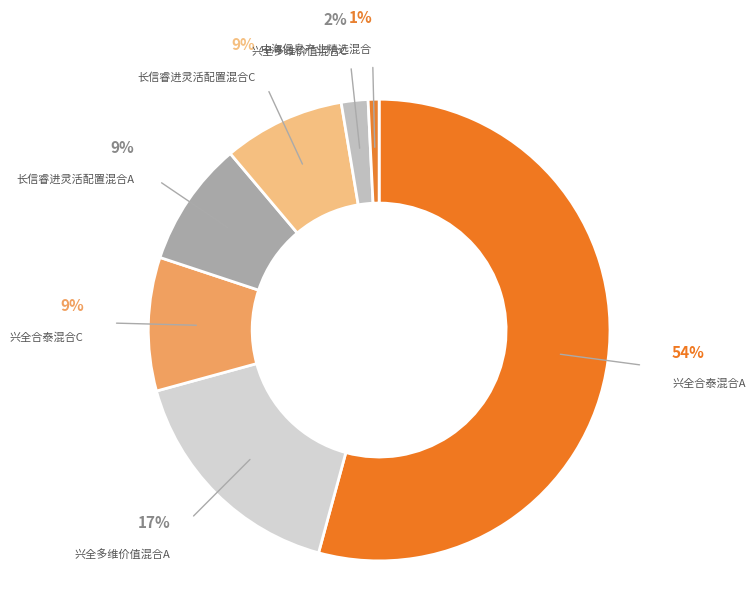

To the nearest percent, what is the difference between the largest and smallest slice percentages?

53%